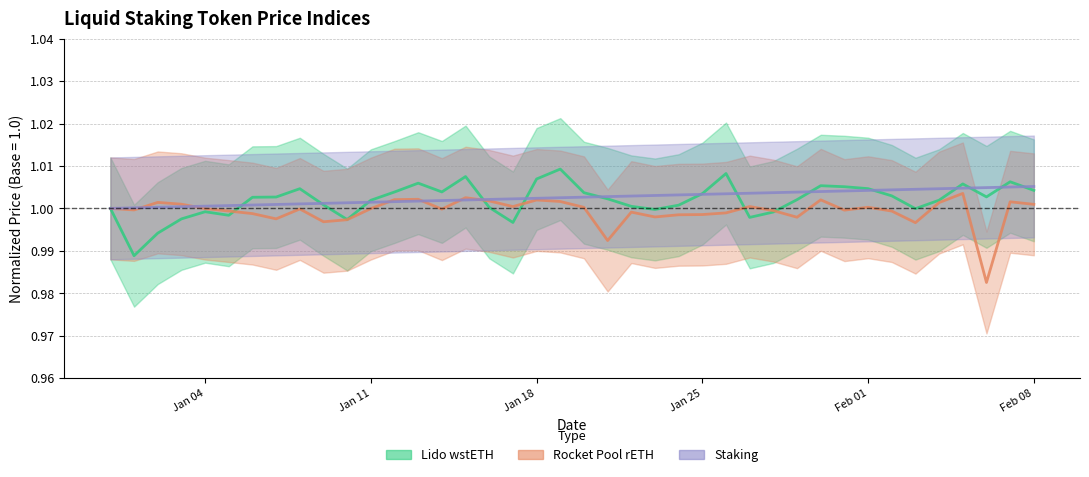

How many interior local peaks does the Lido wstETH series have?

9